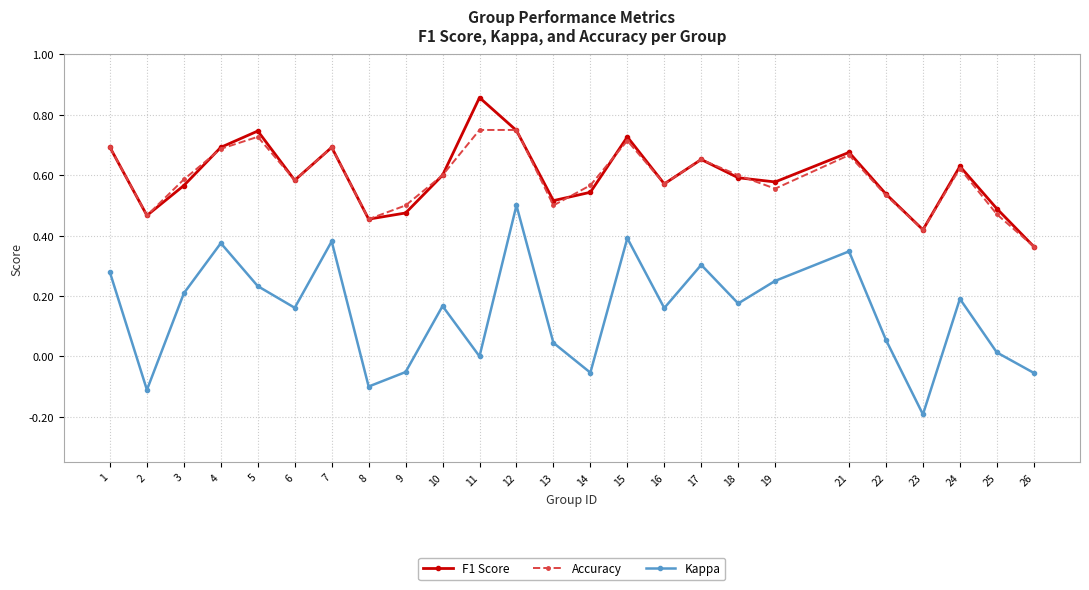

At which category is the sum across all series the highest?

12